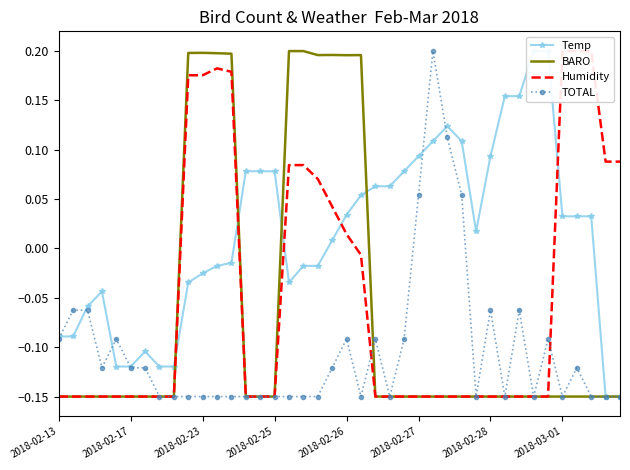

The value of BARO at 2018-02-26 is 0.1. True or false?

False